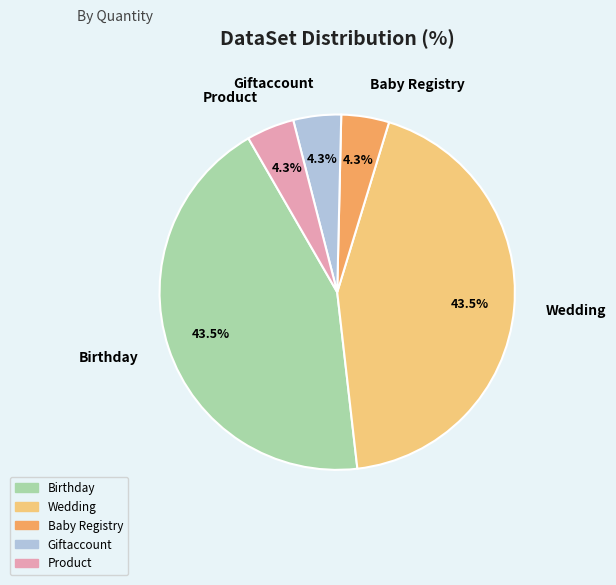

What portion of the pie excludes Baby Registry?

95.7%